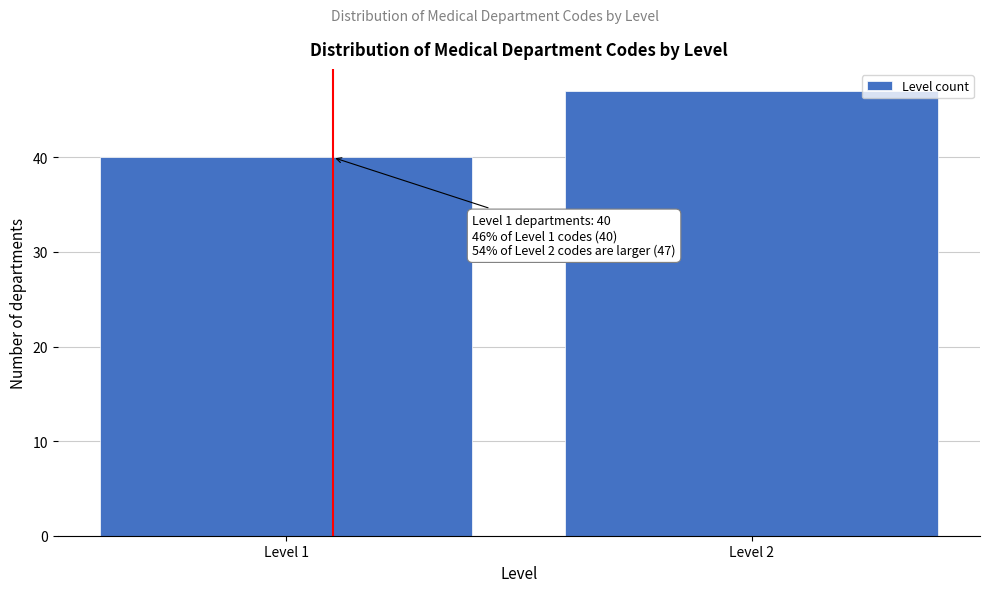

Reading left to right, extract all data points from this chart.

Level 1=40	Level 2=47